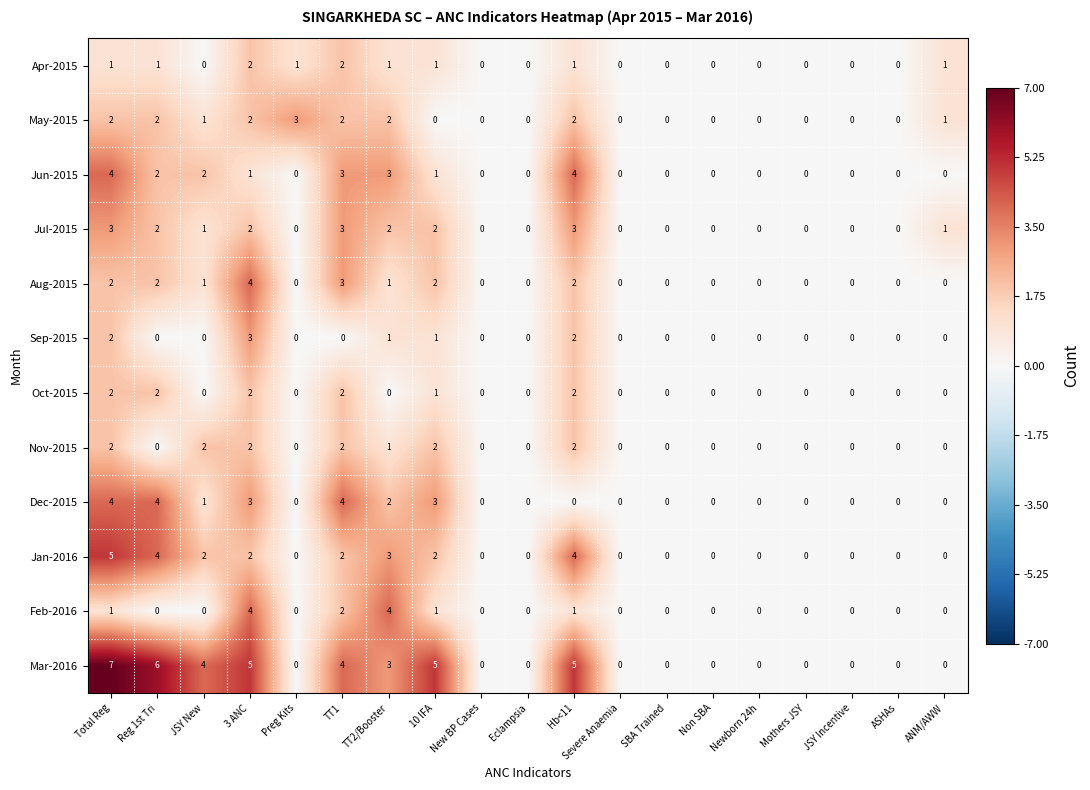

What is the total value across all series at ANM/AWW?

3